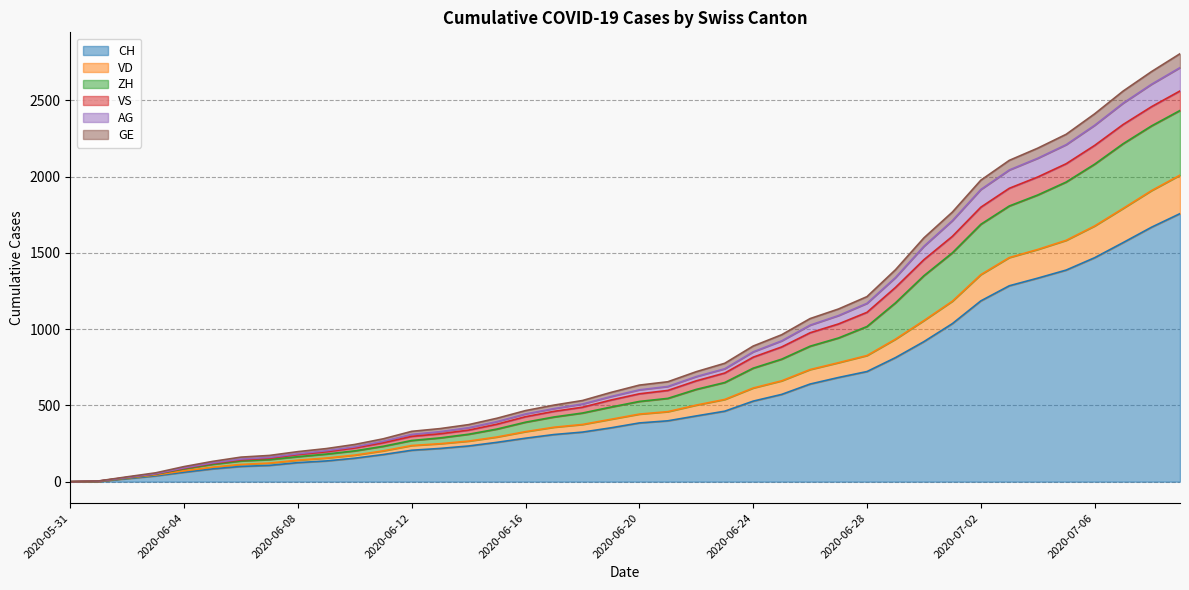

Which category has the lowest value across all series?

2020-05-31